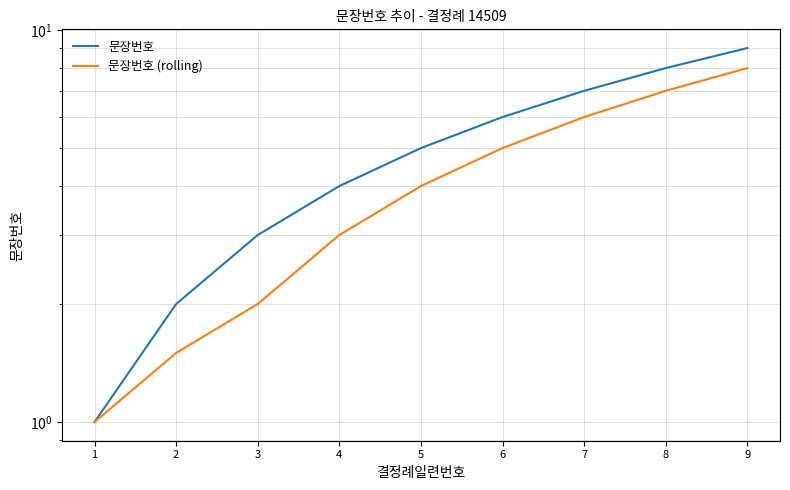

Read the 문장번호 value at 4.

4.0